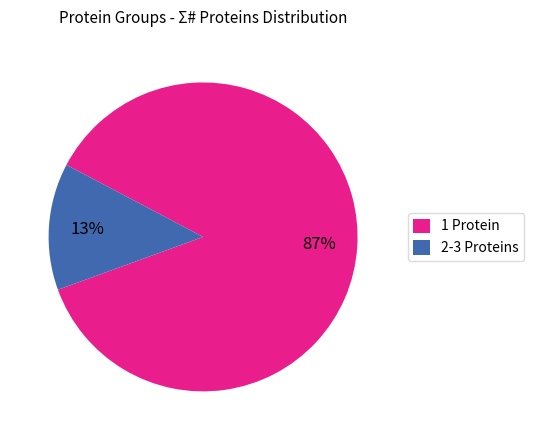

Count the number of slices in the pie.

2